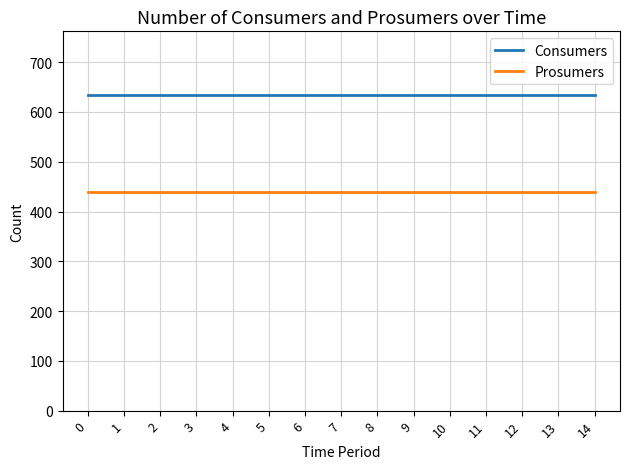

True or false: Consumers and Prosumers cross at least once.

False